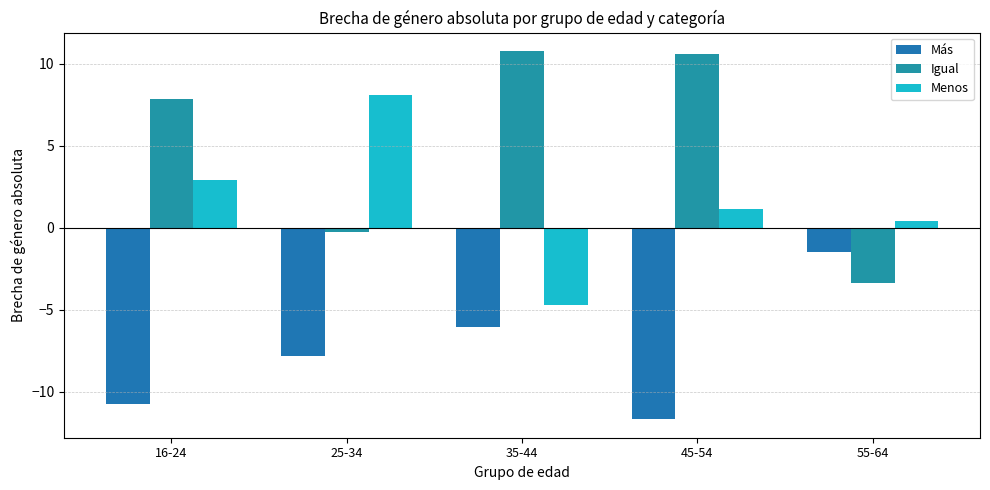

Which series has the widest spread of values?

Igual